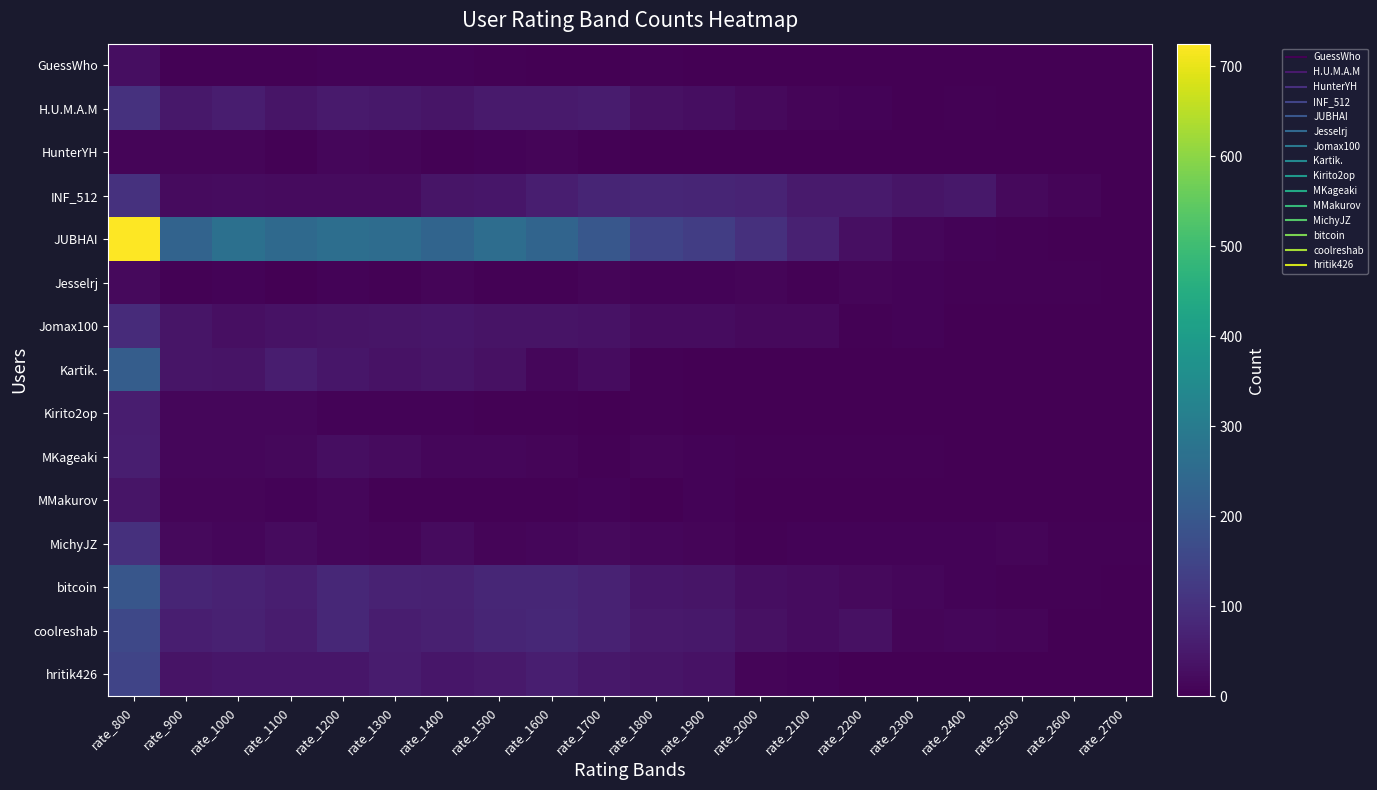

Reading right to left, list all the values displayed in this chart.

GuessWho: rate_2700=0	rate_2600=0	rate_2500=0	rate_2400=0	rate_2300=0	rate_2200=0	rate_2100=1	rate_2000=1	rate_1900=1	rate_1800=3	rate_1700=2	rate_1600=1	rate_1500=3	rate_1400=8	rate_1300=6	rate_1200=8	rate_1100=4	rate_1000=5	rate_900=5	rate_800=28
H.U.M.A.M: rate_2700=0	rate_2600=0	rate_2500=0	rate_2400=3	rate_2300=2	rate_2200=7	rate_2100=10	rate_2000=17	rate_1900=26	rate_1800=33	rate_1700=55	rate_1600=51	rate_1500=53	rate_1400=42	rate_1300=48	rate_1200=52	rate_1100=42	rate_1000=59	rate_900=48	rate_800=103
HunterYH: rate_2700=0	rate_2600=0	rate_2500=0	rate_2400=0	rate_2300=0	rate_2200=2	rate_2100=1	rate_2000=2	rate_1900=1	rate_1800=2	rate_1700=5	rate_1600=11	rate_1500=8	rate_1400=3	rate_1300=9	rate_1200=14	rate_1100=5	rate_1000=10	rate_900=9	rate_800=10
INF_512: rate_2700=1	rate_2600=9	rate_2500=17	rate_2400=48	rate_2300=42	rate_2200=51	rate_2100=51	rate_2000=71	rate_1900=76	rate_1800=77	rate_1700=76	rate_1600=62	rate_1500=43	rate_1400=40	rate_1300=21	rate_1200=22	rate_1100=22	rate_1000=24	rate_900=22	rate_800=103
JUBHAI: rate_2700=0	rate_2600=0	rate_2500=5	rate_2400=6	rate_2300=13	rate_2200=29	rate_2100=67	rate_2000=100	rate_1900=131	rate_1800=146	rate_1700=196	rate_1600=234	rate_1500=258	rate_1400=233	rate_1300=255	rate_1200=262	rate_1100=248	rate_1000=267	rate_900=230	rate_800=725
Jesselrj: rate_2700=2	rate_2600=3	rate_2500=5	rate_2400=3	rate_2300=6	rate_2200=10	rate_2100=4	rate_2000=9	rate_1900=8	rate_1800=7	rate_1700=9	rate_1600=5	rate_1500=3	rate_1400=10	rate_1300=3	rate_1200=7	rate_1100=2	rate_1000=8	rate_900=5	rate_800=17
Jomax100: rate_2700=0	rate_2600=0	rate_2500=0	rate_2400=1	rate_2300=7	rate_2200=3	rate_2100=17	rate_2000=18	rate_1900=23	rate_1800=25	rate_1700=36	rate_1600=39	rate_1500=37	rate_1400=43	rate_1300=40	rate_1200=38	rate_1100=36	rate_1000=31	rate_900=41	rate_800=89
Kartik.: rate_2700=0	rate_2600=0	rate_2500=0	rate_2400=0	rate_2300=0	rate_2200=0	rate_2100=0	rate_2000=0	rate_1900=2	rate_1800=4	rate_1700=23	rate_1600=14	rate_1500=33	rate_1400=40	rate_1300=35	rate_1200=44	rate_1100=57	rate_1000=39	rate_900=41	rate_800=214
Kirito2op: rate_2700=0	rate_2600=0	rate_2500=0	rate_2400=0	rate_2300=0	rate_2200=0	rate_2100=0	rate_2000=0	rate_1900=1	rate_1800=4	rate_1700=1	rate_1600=5	rate_1500=5	rate_1400=7	rate_1300=8	rate_1200=6	rate_1100=14	rate_1000=12	rate_900=12	rate_800=58
MKageaki: rate_2700=0	rate_2600=0	rate_2500=1	rate_2400=2	rate_2300=3	rate_2200=3	rate_2100=4	rate_2000=5	rate_1900=6	rate_1800=11	rate_1700=4	rate_1600=11	rate_1500=14	rate_1400=14	rate_1300=20	rate_1200=28	rate_1100=15	rate_1000=13	rate_900=14	rate_800=60
MMakurov: rate_2700=0	rate_2600=0	rate_2500=0	rate_2400=0	rate_2300=0	rate_2200=1	rate_2100=2	rate_2000=1	rate_1900=6	rate_1800=1	rate_1700=7	rate_1600=4	rate_1500=5	rate_1400=5	rate_1300=5	rate_1200=12	rate_1100=8	rate_1000=10	rate_900=11	rate_800=41
MichyJZ: rate_2700=4	rate_2600=5	rate_2500=10	rate_2400=8	rate_2300=7	rate_2200=7	rate_2100=8	rate_2000=3	rate_1900=10	rate_1800=14	rate_1700=18	rate_1600=12	rate_1500=9	rate_1400=20	rate_1300=9	rate_1200=12	rate_1100=22	rate_1000=13	rate_900=19	rate_800=100
bitcoin: rate_2700=2	rate_2600=4	rate_2500=3	rate_2400=6	rate_2300=13	rate_2200=18	rate_2100=25	rate_2000=26	rate_1900=42	rate_1800=45	rate_1700=69	rate_1600=78	rate_1500=77	rate_1400=67	rate_1300=70	rate_1200=80	rate_1100=61	rate_1000=69	rate_900=74	rate_800=195
coolreshab: rate_2700=1	rate_2600=2	rate_2500=9	rate_2400=12	rate_2300=11	rate_2200=33	rate_2100=24	rate_2000=33	rate_1900=47	rate_1800=49	rate_1700=68	rate_1600=81	rate_1500=76	rate_1400=65	rate_1300=59	rate_1200=80	rate_1100=54	rate_1000=67	rate_900=60	rate_800=158
hritik426: rate_2700=0	rate_2600=0	rate_2500=0	rate_2400=0	rate_2300=1	rate_2200=2	rate_2100=6	rate_2000=9	rate_1900=34	rate_1800=41	rate_1700=46	rate_1600=61	rate_1500=50	rate_1400=45	rate_1300=54	rate_1200=45	rate_1100=44	rate_1000=44	rate_900=38	rate_800=148